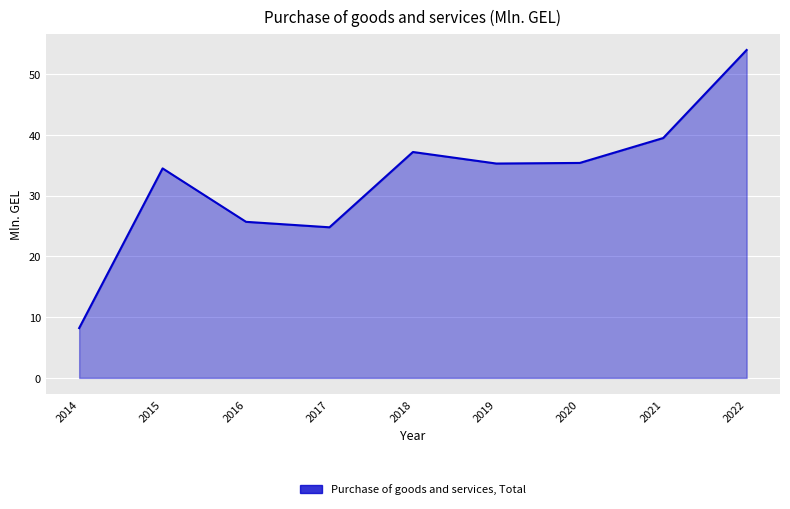

How many interior local peaks (higher than both neighbors) does the data have?

2